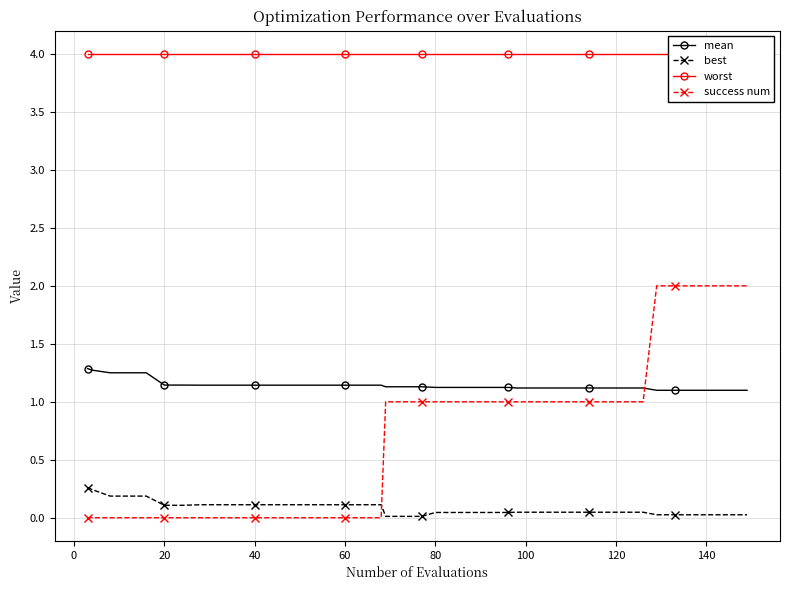

After their last crossing, which series has the higher values: best or success num?

success num